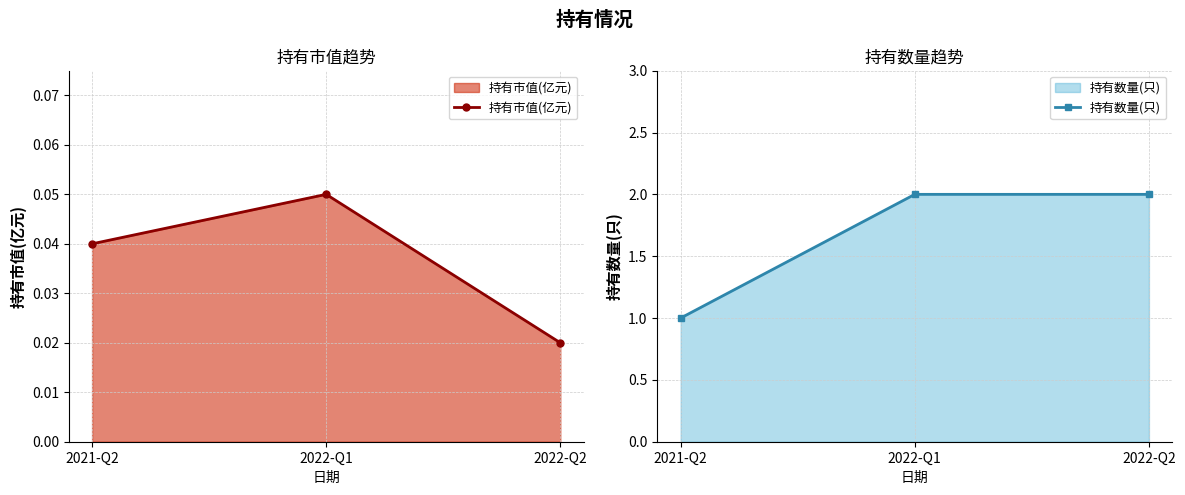

Does the chart display data point markers on the line(s)?

Yes